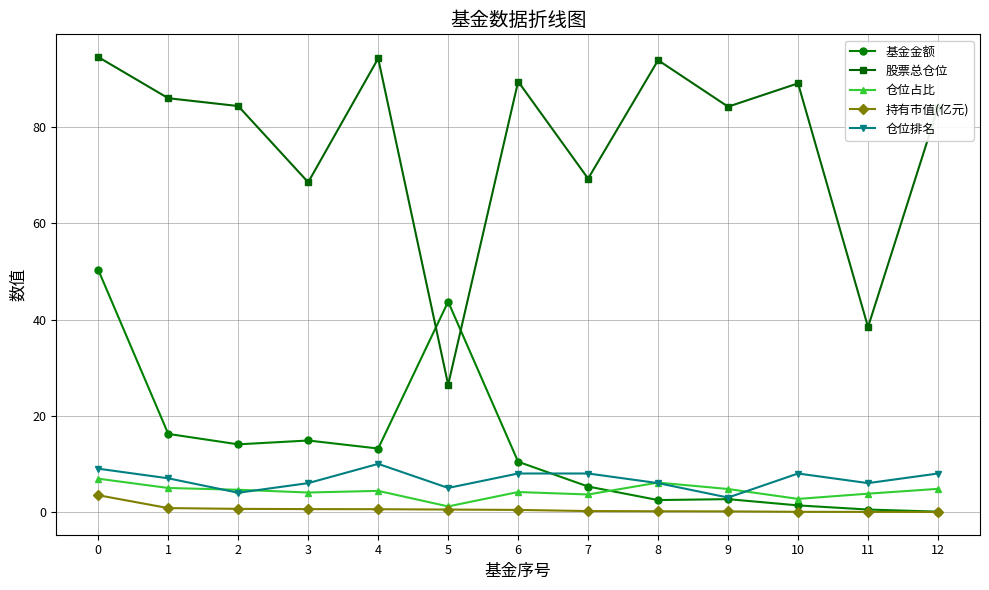

Which series has the largest total across all categories?

股票总仓位